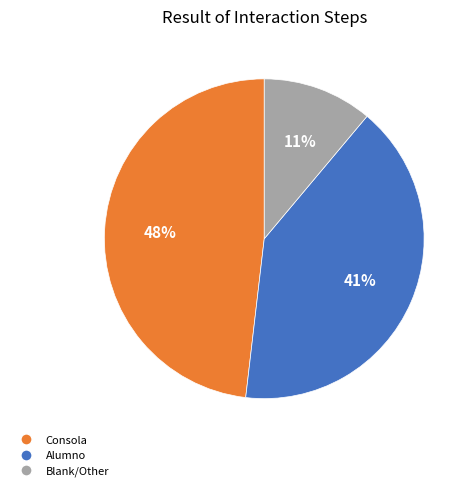

To the nearest percent, what is the average slice percentage?

33%